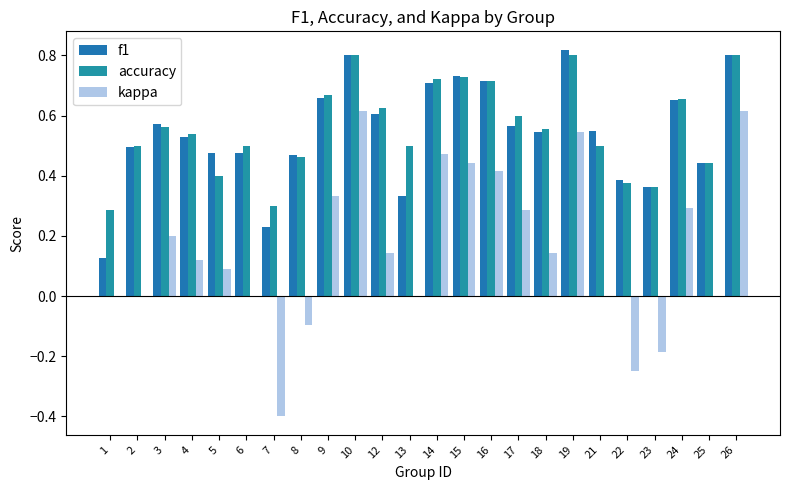

Are the bars horizontal?

No